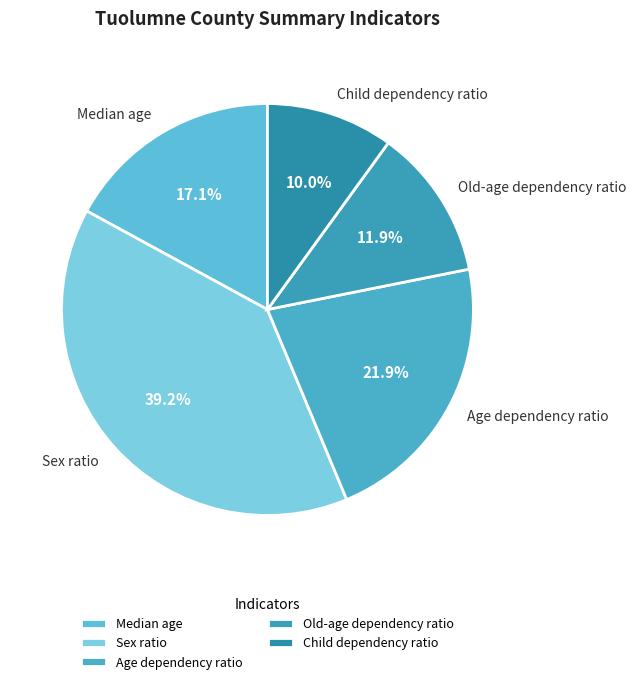

Is the sum of Age dependency ratio and Median age greater than half?

No